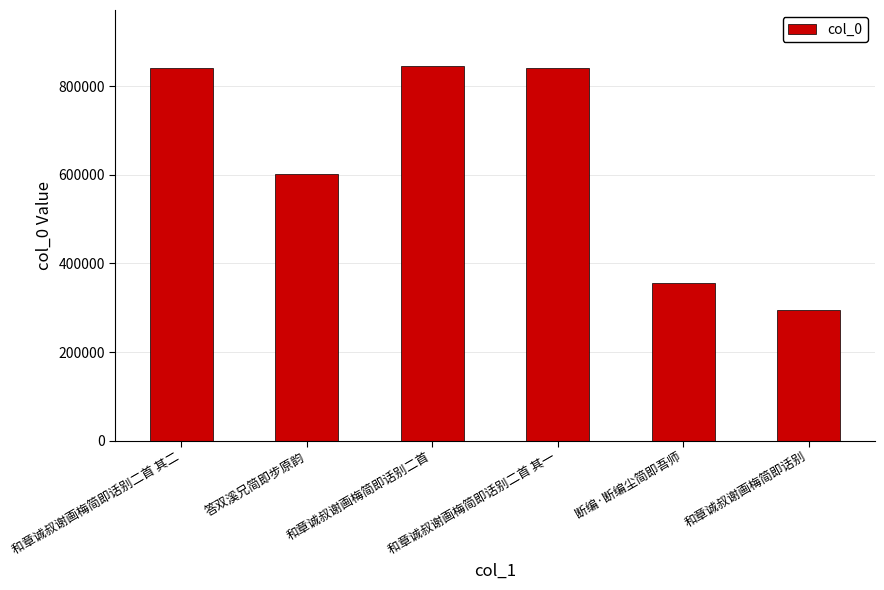

Does the chart contain any negative values?

No